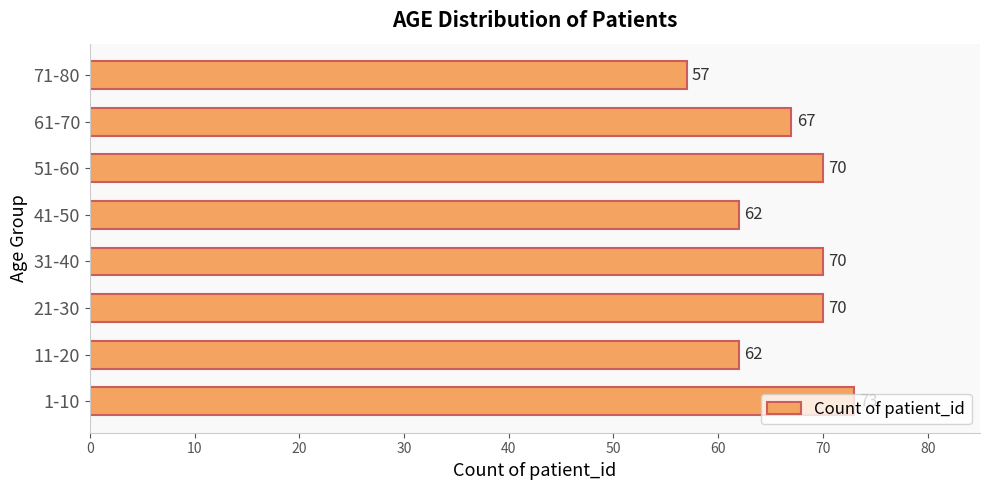

What is the minimum value shown in the chart?

57